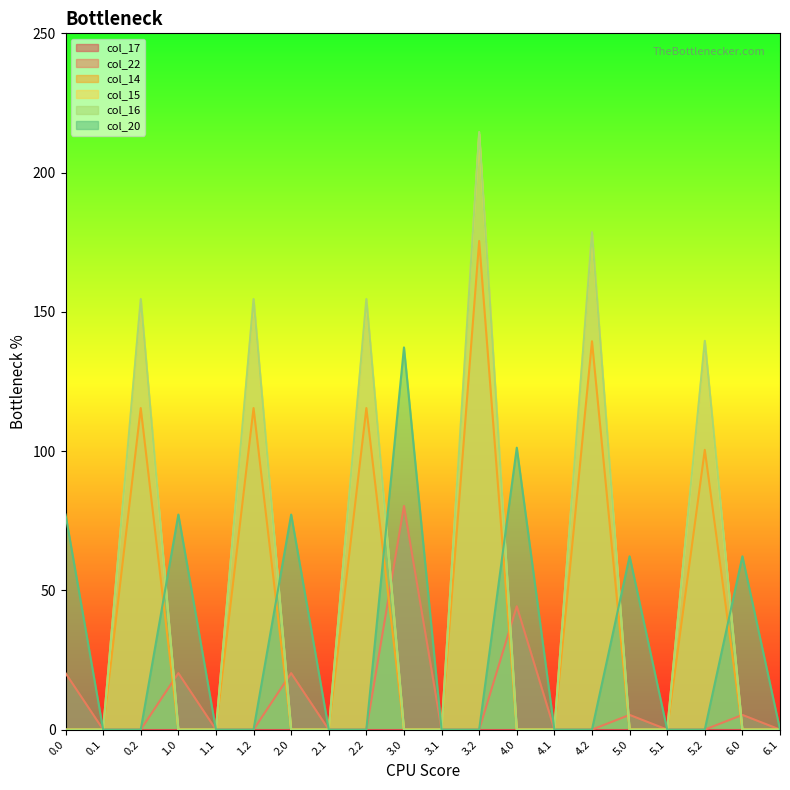

Which series has the largest range (max minus min)?

col_16